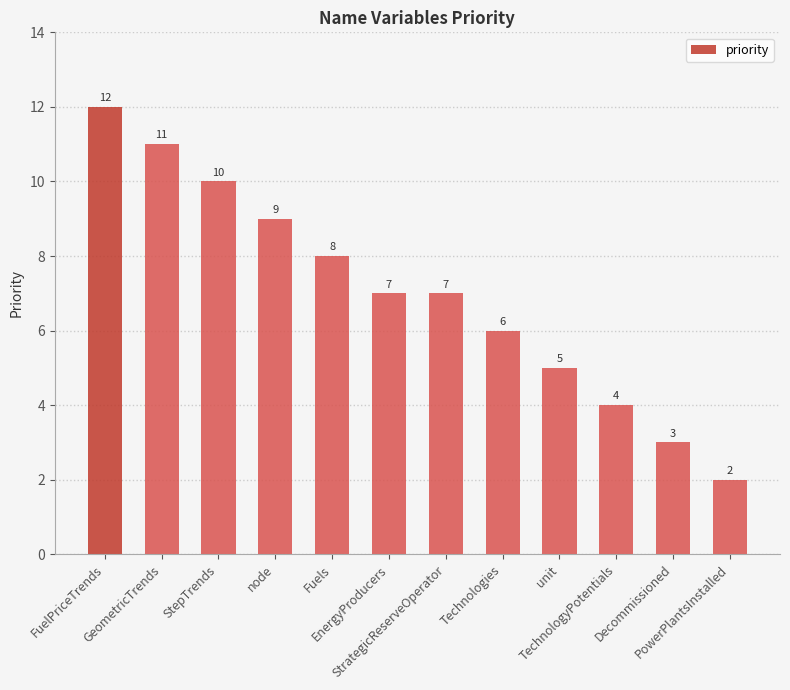

Reading left to right, what are all the values shown in this chart?

12	11	10	9	8	7	7	6	5	4	3	2